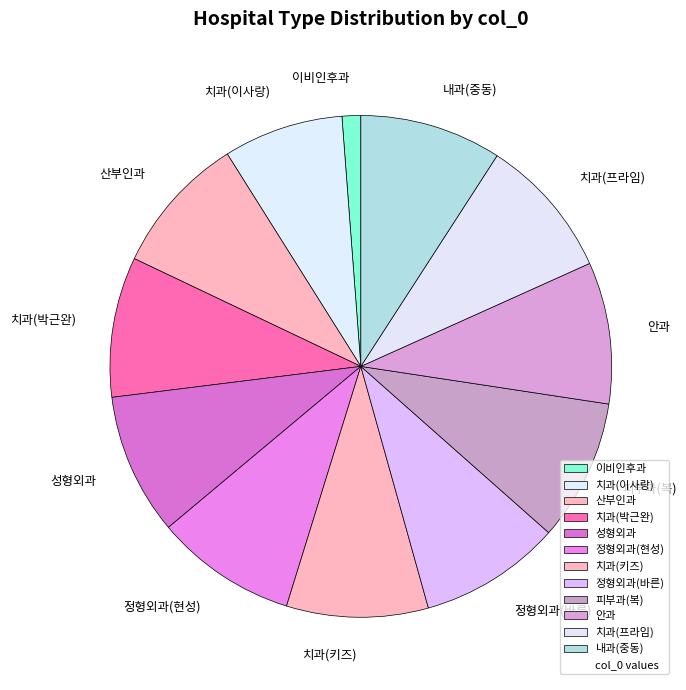

What is the ratio of the value at 내과(중동) to the value at 치과(박근완)?

1.0